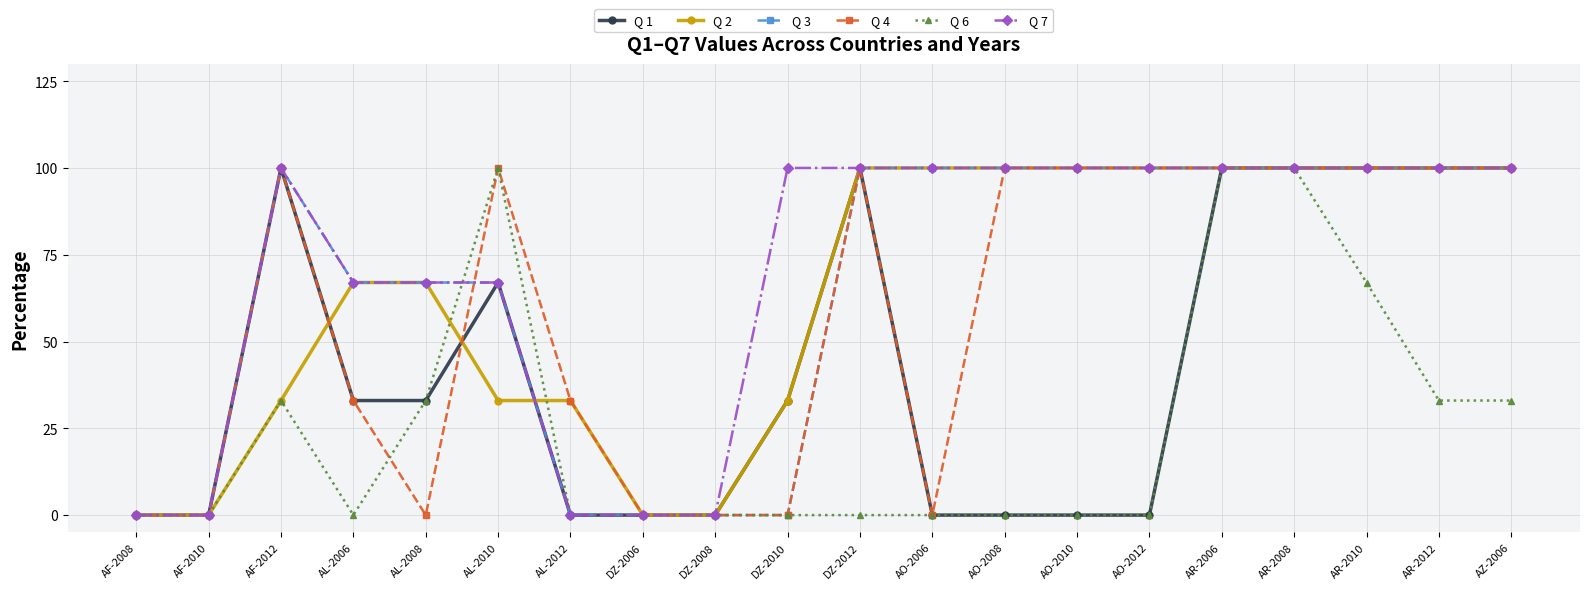

What is the average value of the Q 6 series?

25